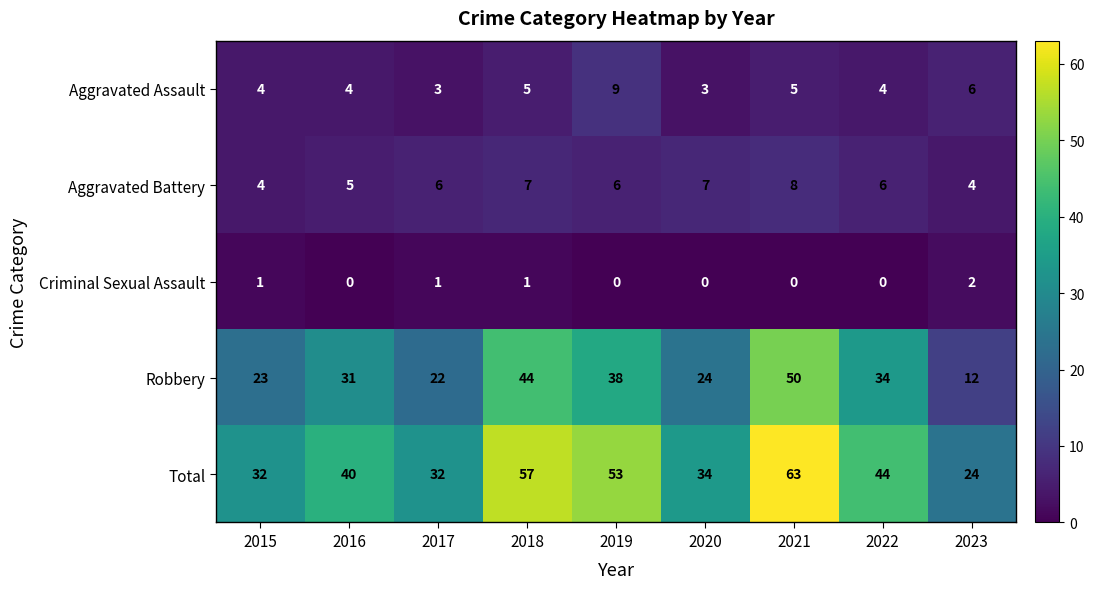

Rank the series at 2019 from lowest to highest value.

Criminal Sexual Assault, Aggravated Battery, Aggravated Assault, Robbery, Total